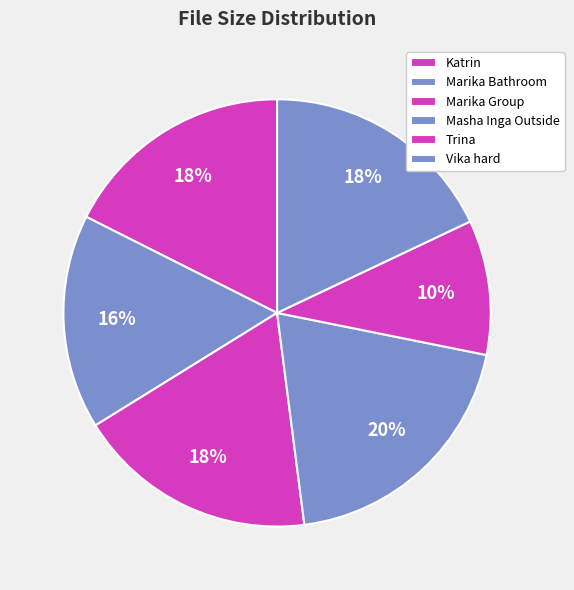

How many slices are in this pie chart?

6